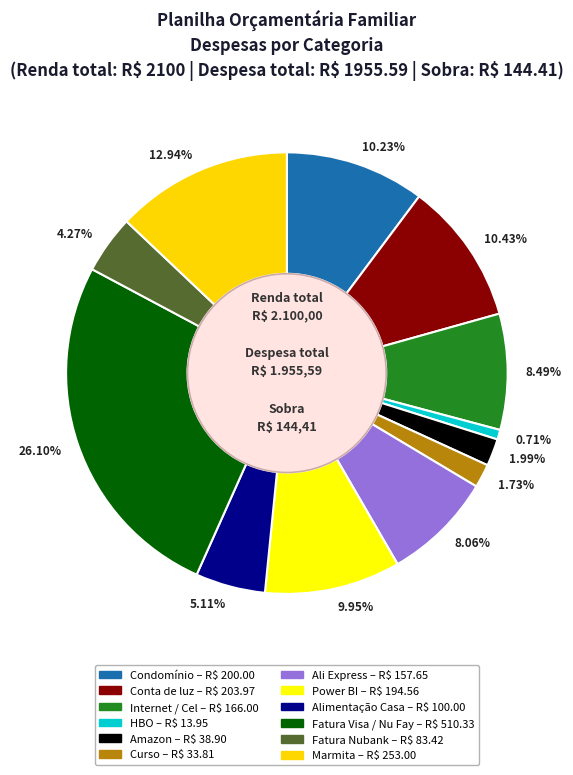

What percentage is NOT represented by Ali Express?

91.9%